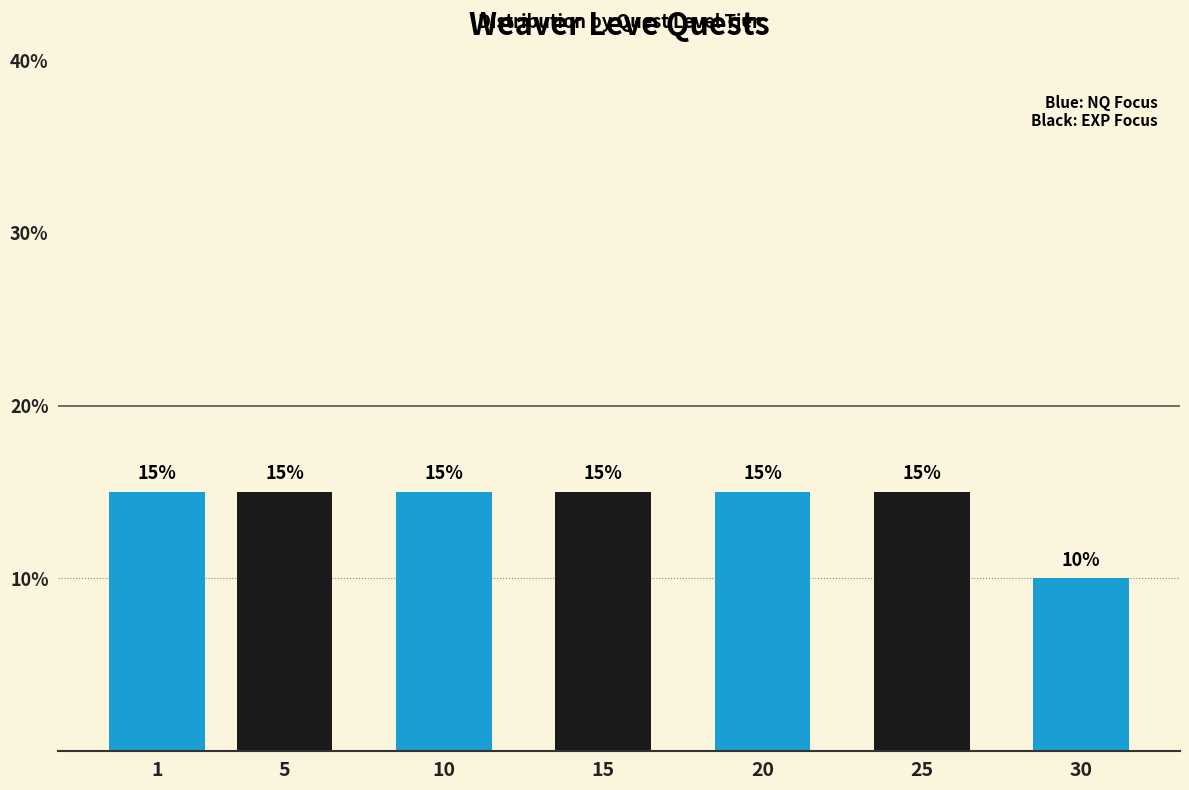

Reading left to right, transcribe all the data shown in this chart.

1=15	5=15	10=15	15=15	20=15	25=15	30=10